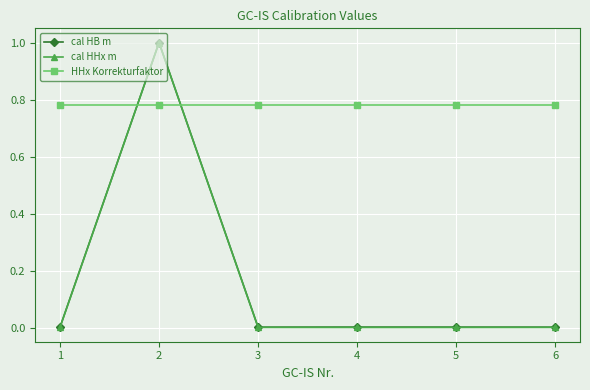

True or false: HHx Korrekturfaktor has a value of 1.1 at 2.

False